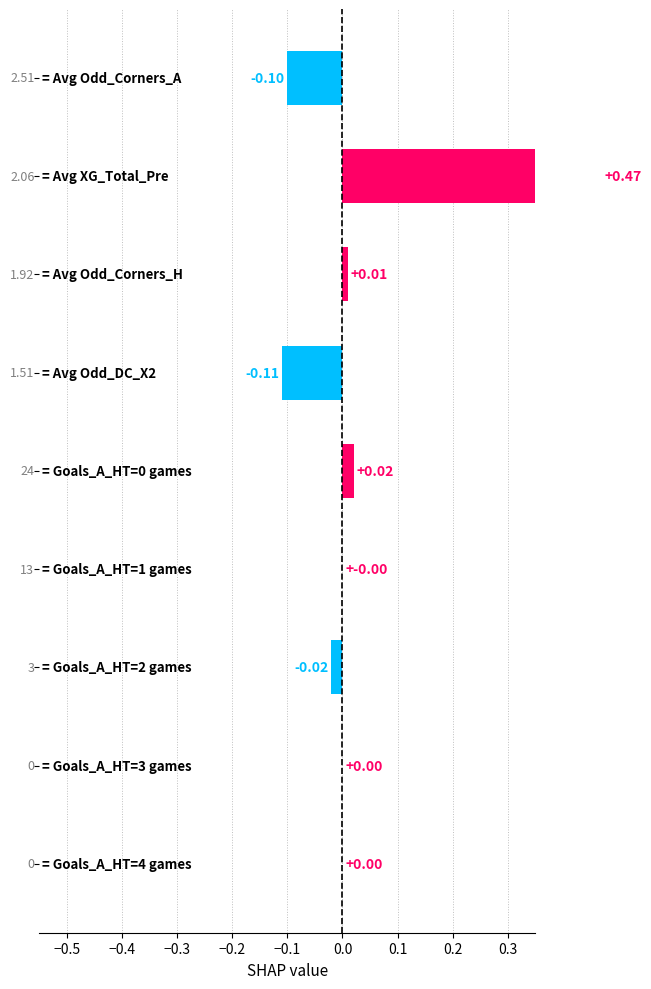

Are the bars horizontal?

Yes